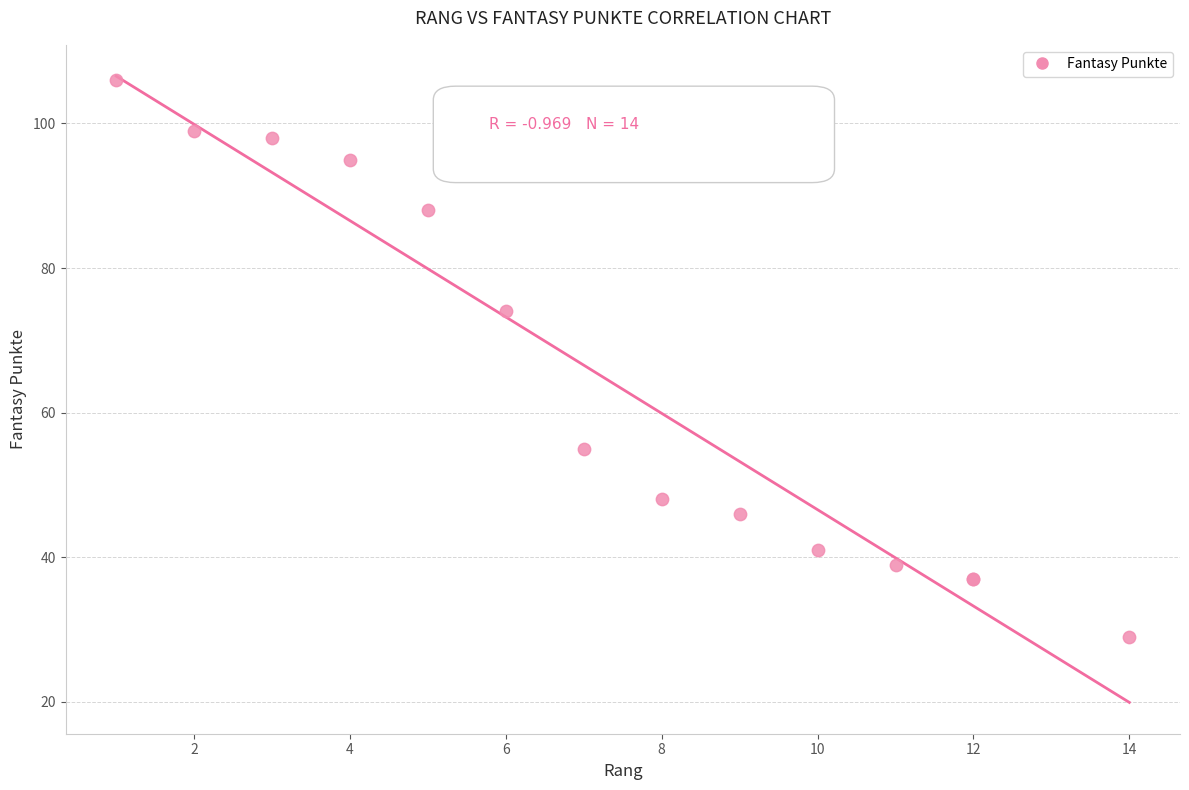

What Y value in the scatter plot is closest to 67?

74